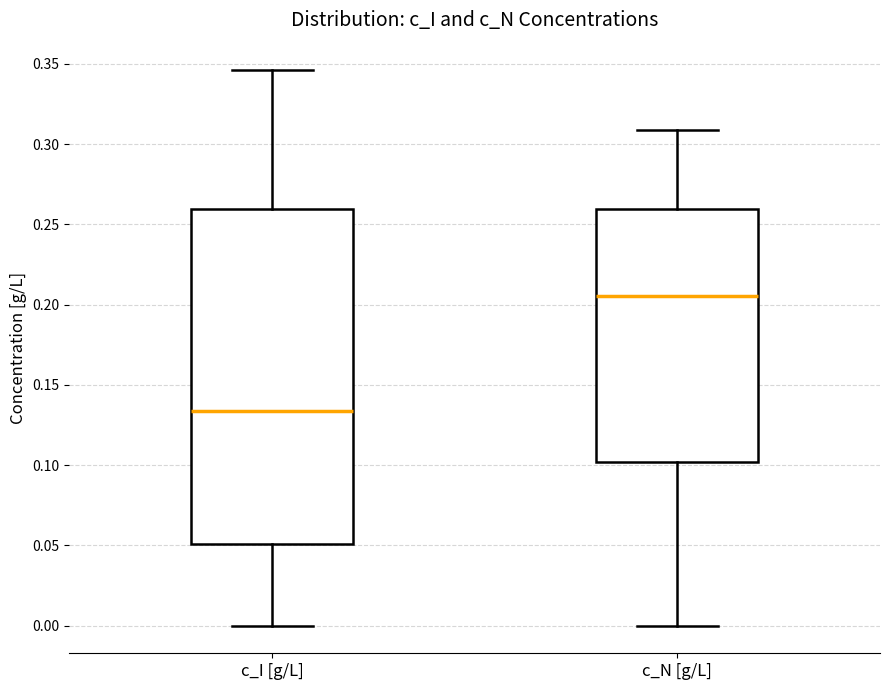

Where is the upper edge of the box for c_I [g/L] on the y-axis? The values are not printed on the chart, so give them approximately, as read against the axis.

0.260